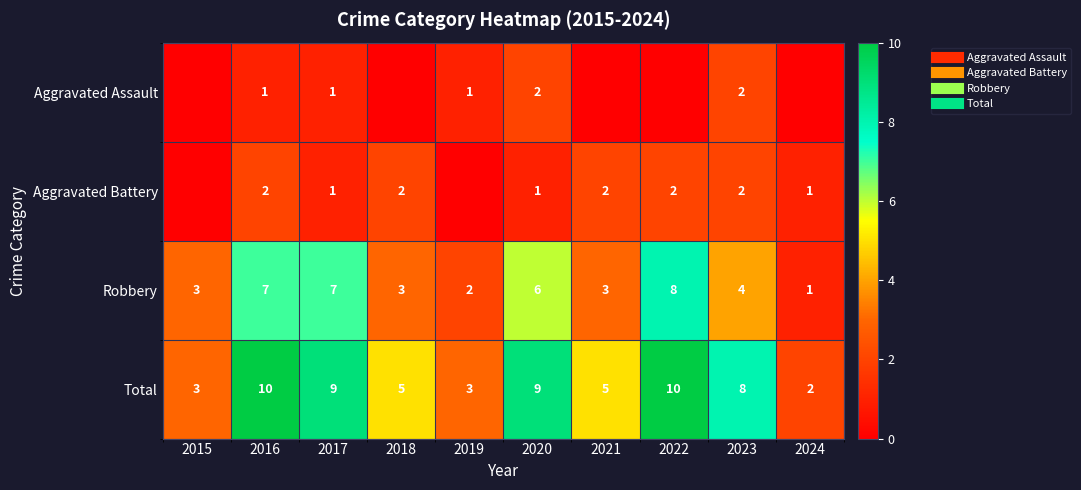

Count the Robbery values in the range 3 to 7.

7